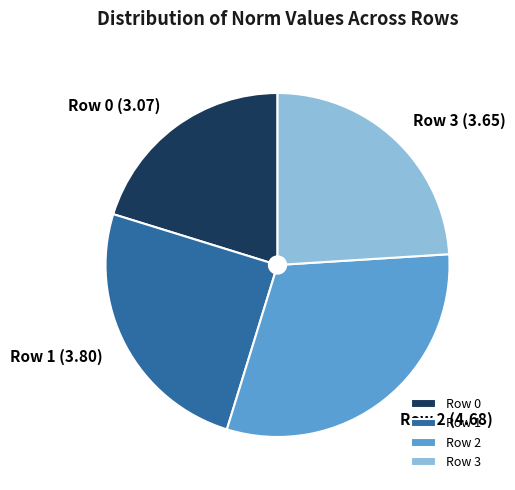

How many slices are in this pie chart?

4